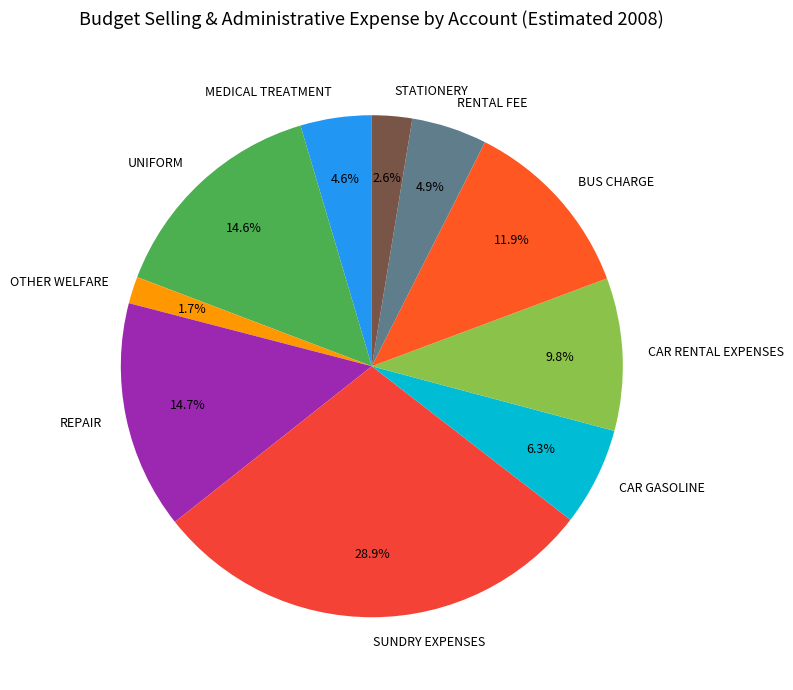

What is the smallest slice in the pie chart?

OTHER WELFARE